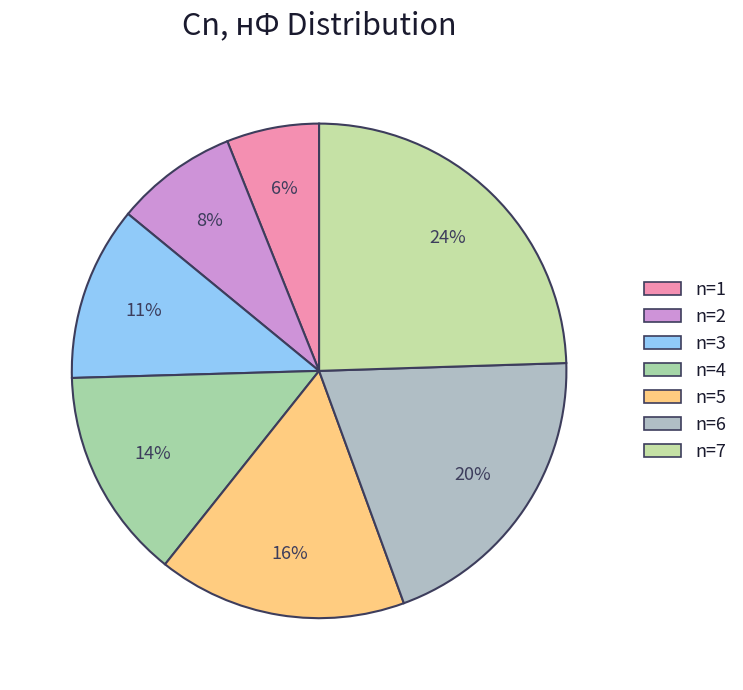

How many slices are in this pie chart?

7